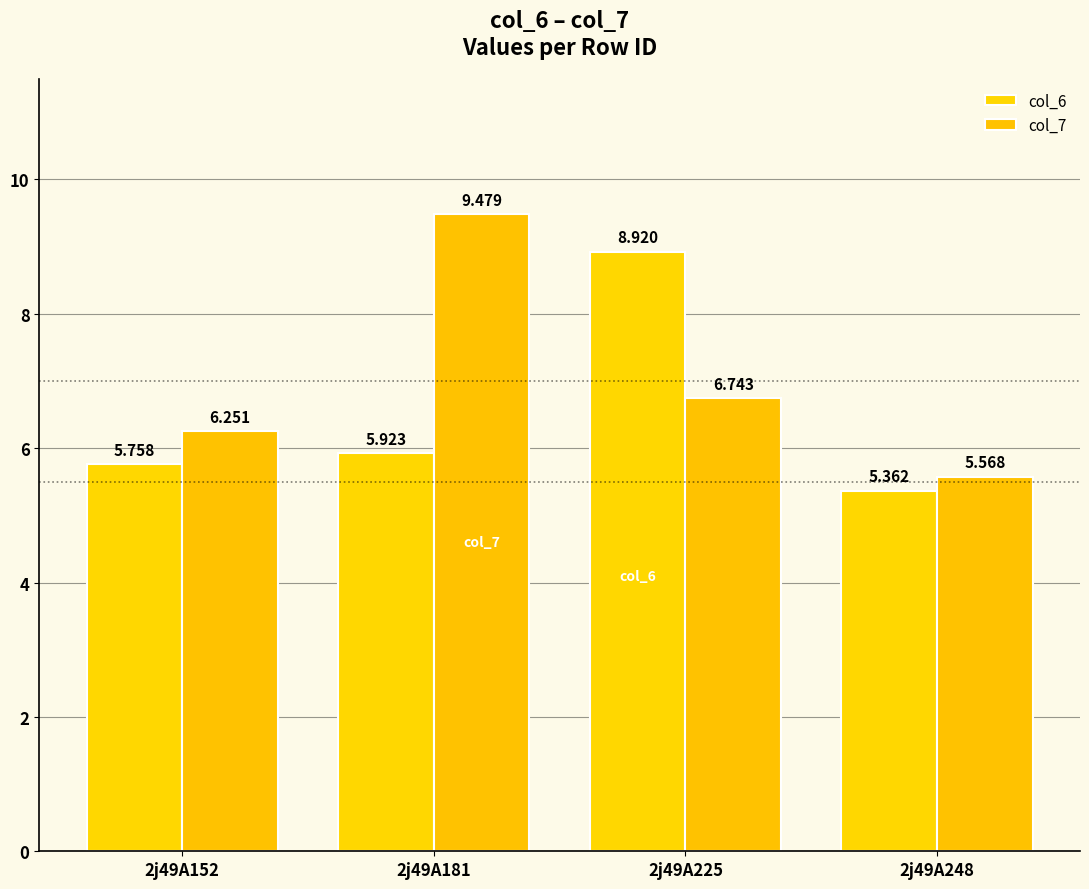

Which series has the largest total across all categories?

col_7